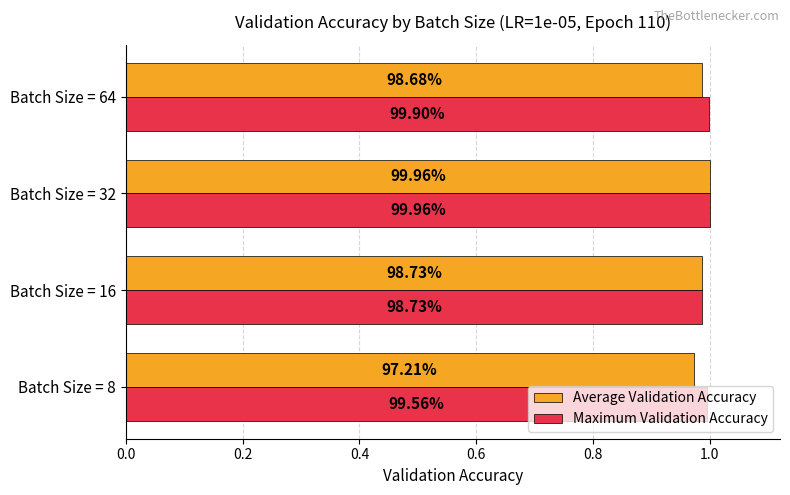

What are all the series names shown in the legend?

Average Validation Accuracy, Maximum Validation Accuracy